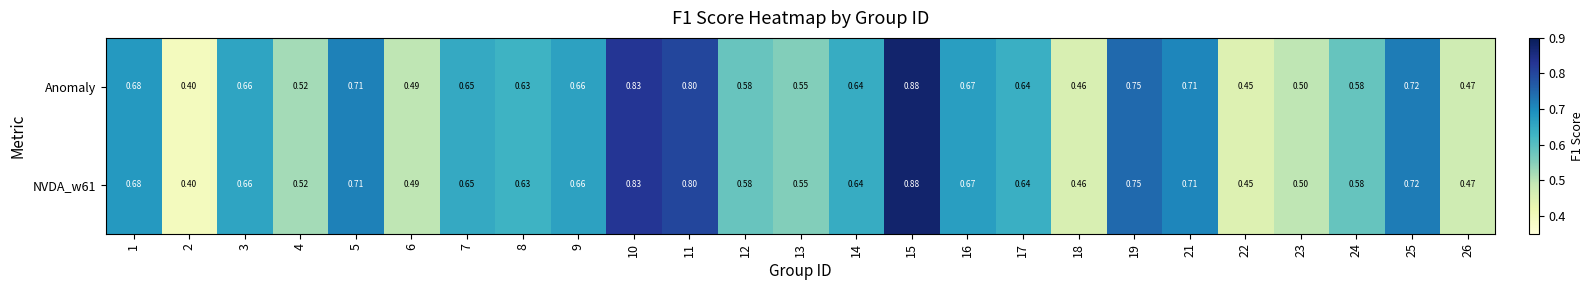

Count the number of categories in the chart.

25